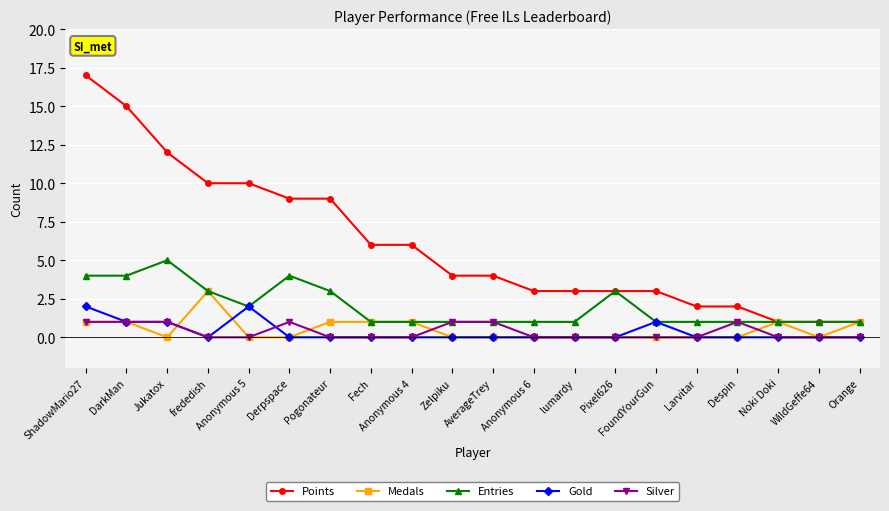

True or false: Gold and Points cross at least once.

False